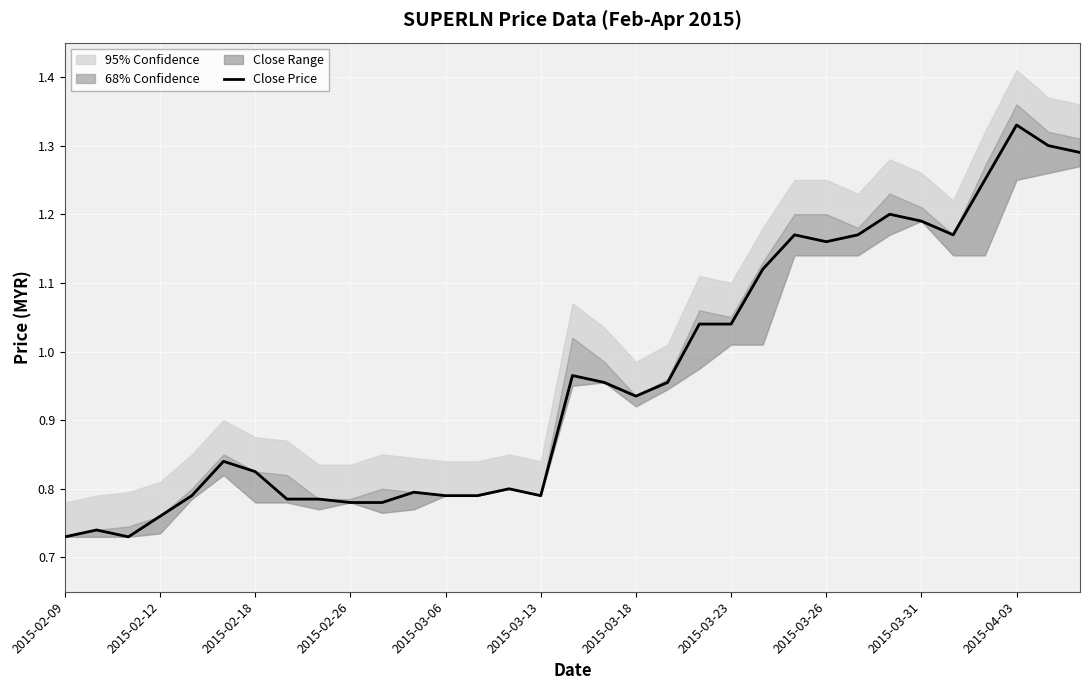

Does the chart display data point markers on the line(s)?

No